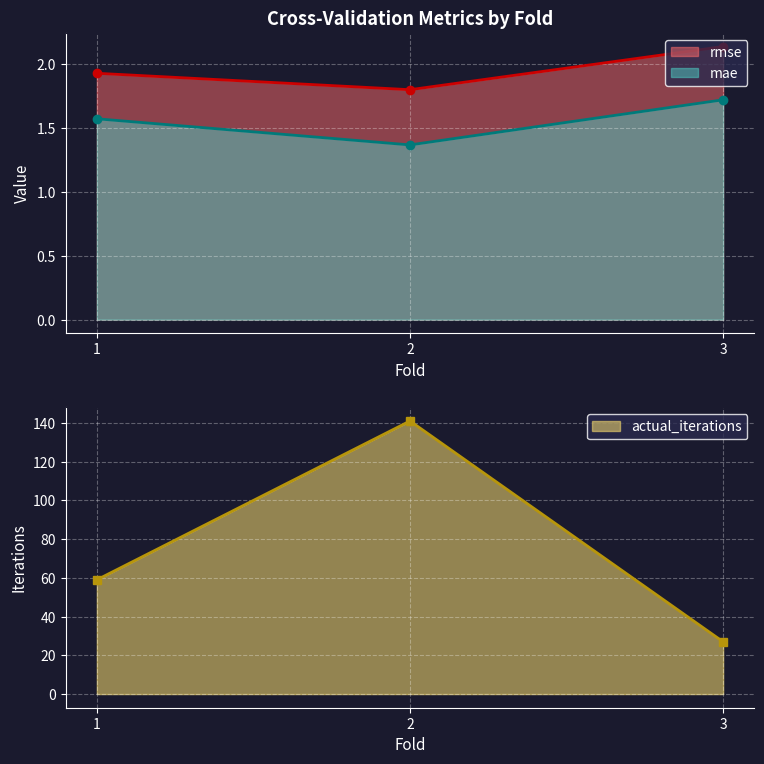

What is the maximum value shown in the chart?

141.0